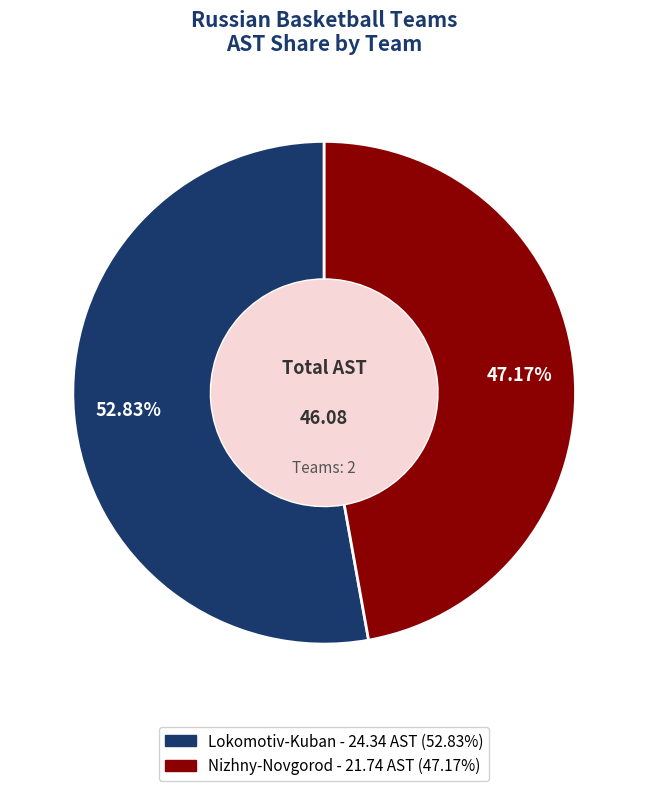

How much of the chart is everything except Lokomotiv-Kuban?

47.2%